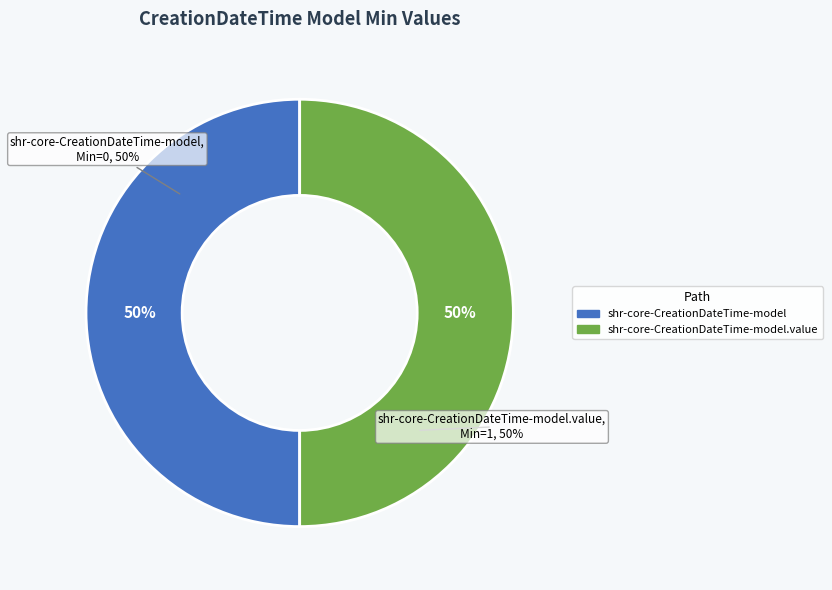

Is it true that shr-core-CreationDateTime-model is 1% of the pie?

False